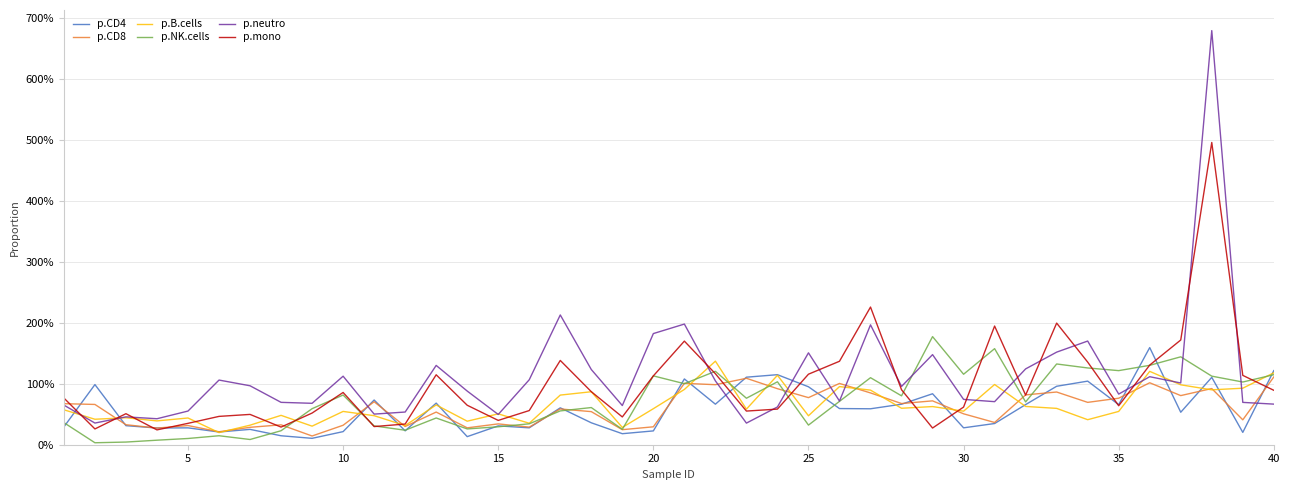

Is this an area chart (filled region under the line)?

No